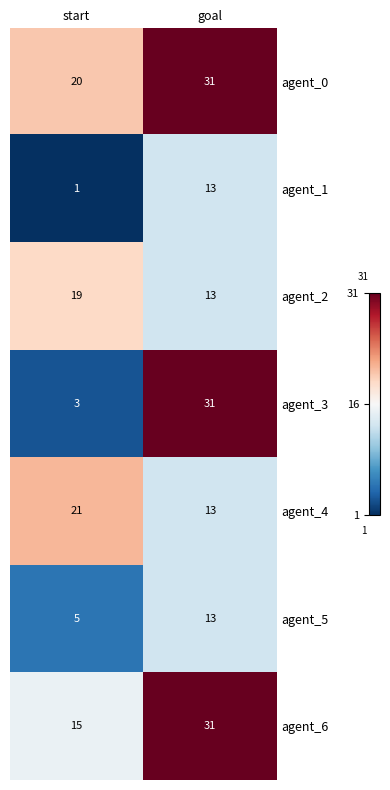

Reading left to right, list all the values displayed in this chart.

agent_0: start=20	goal=31
agent_1: start=1	goal=13
agent_2: start=19	goal=13
agent_3: start=3	goal=31
agent_4: start=21	goal=13
agent_5: start=5	goal=13
agent_6: start=15	goal=31